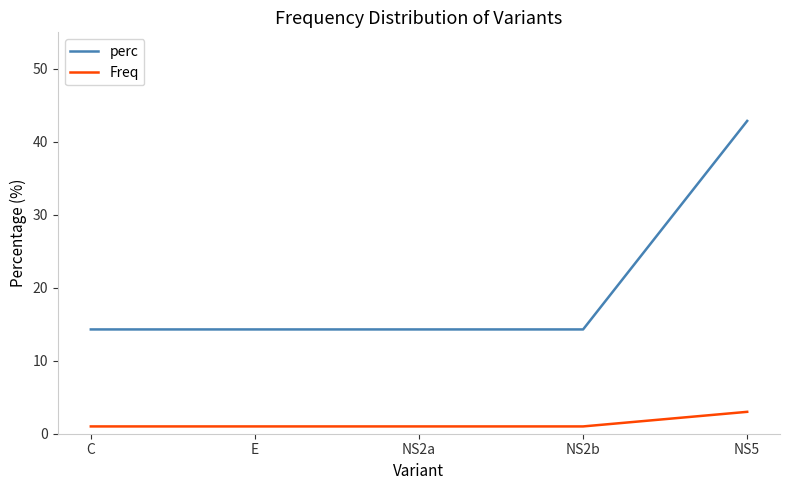

Which series has the largest range (max minus min)?

perc